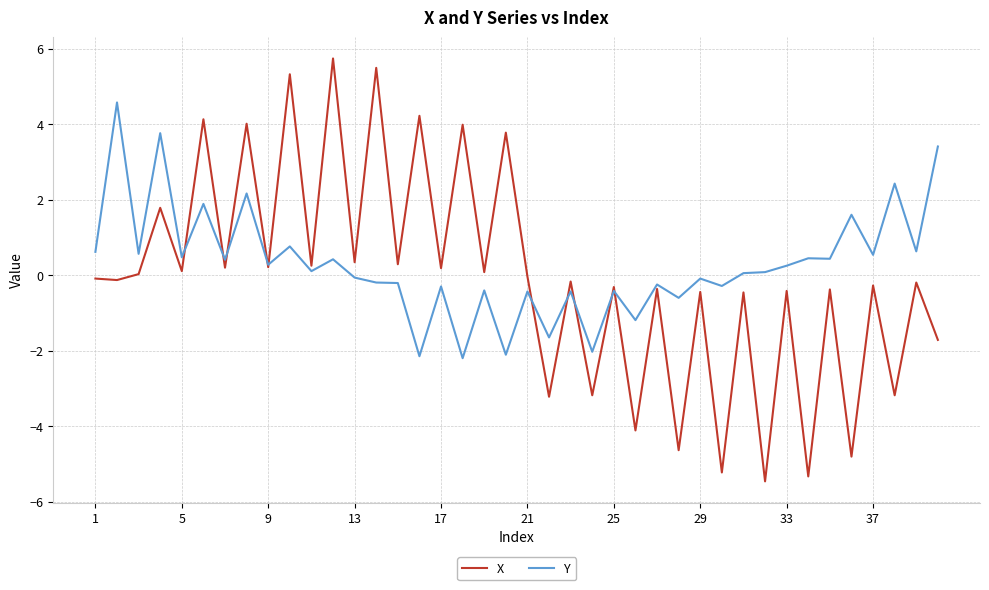

What is the lowest value of the X series?

-5.5